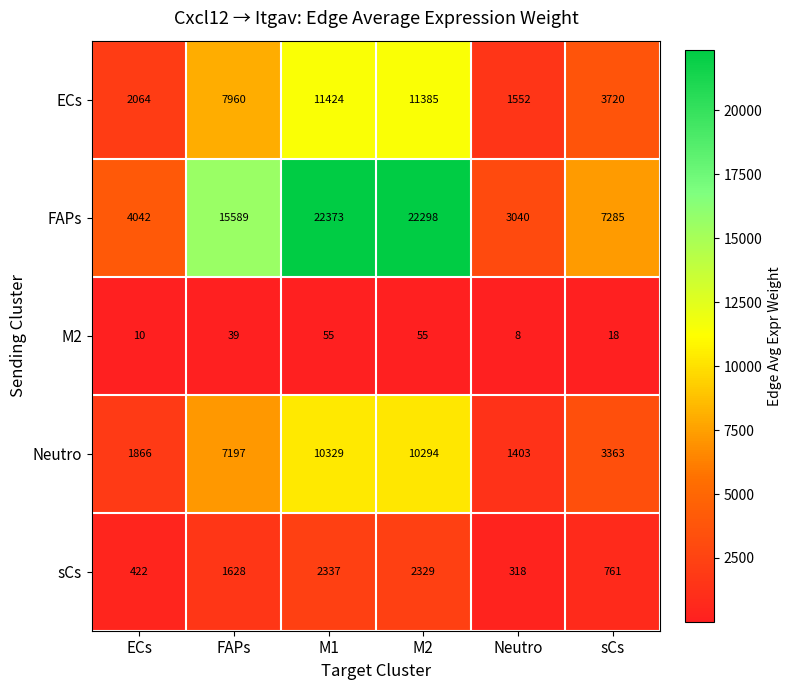

List the series in order of their peak value, lowest first.

M2, sCs, Neutro, ECs, FAPs